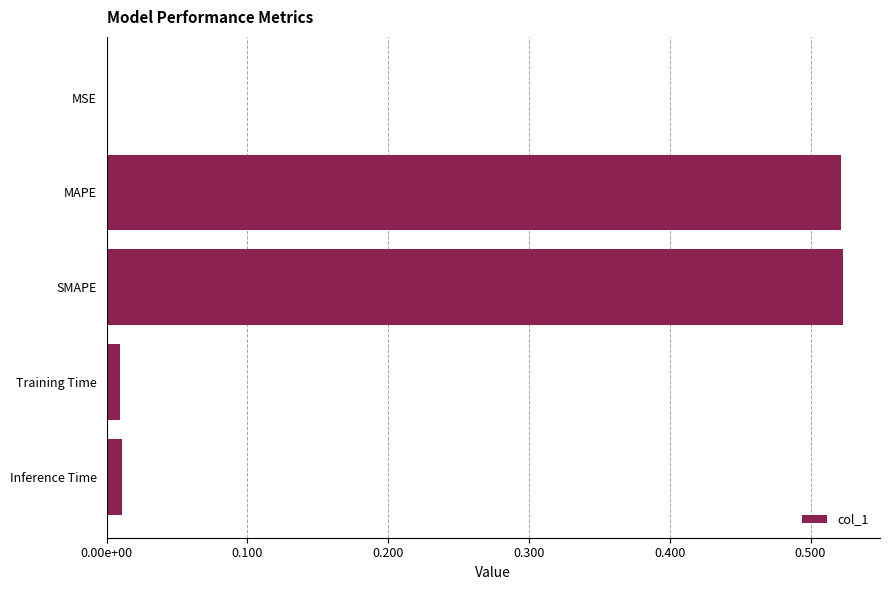

Are the bars grouped side by side (vs. stacked)?

No